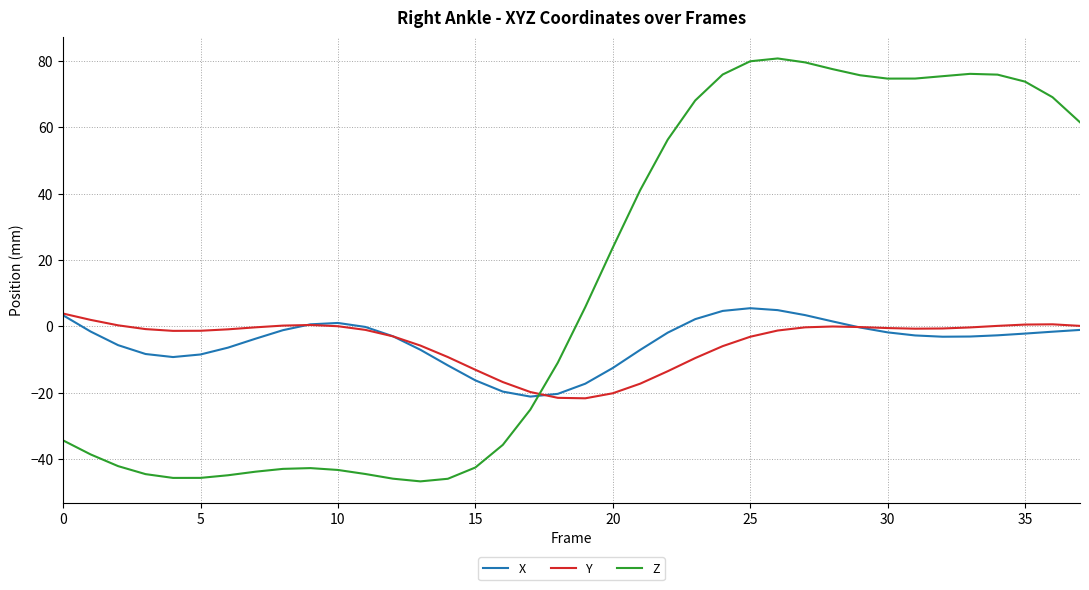

What is the minimum value shown in the chart?

-46.8